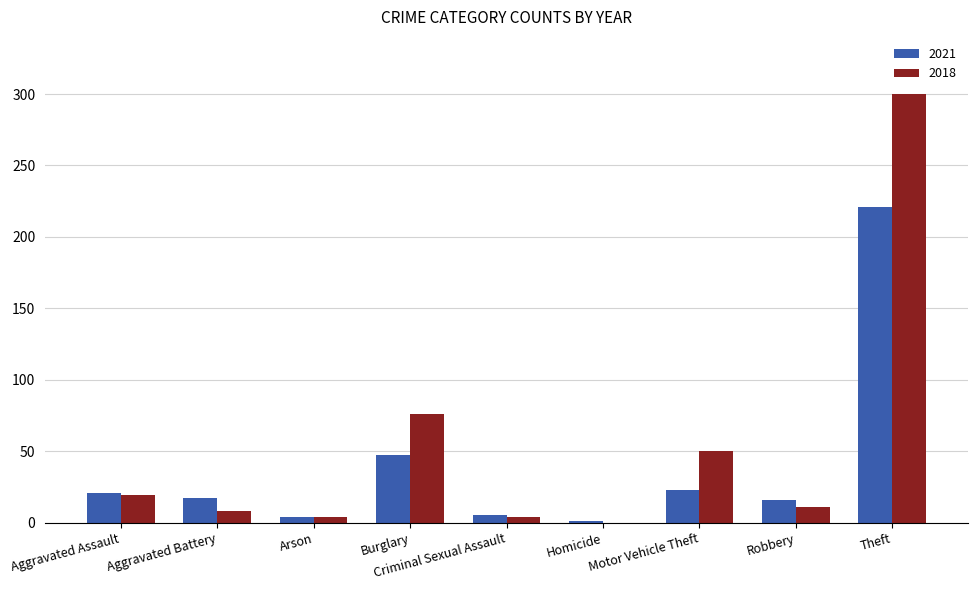

Is it true that 2021 equals 17 at Aggravated Battery?

True